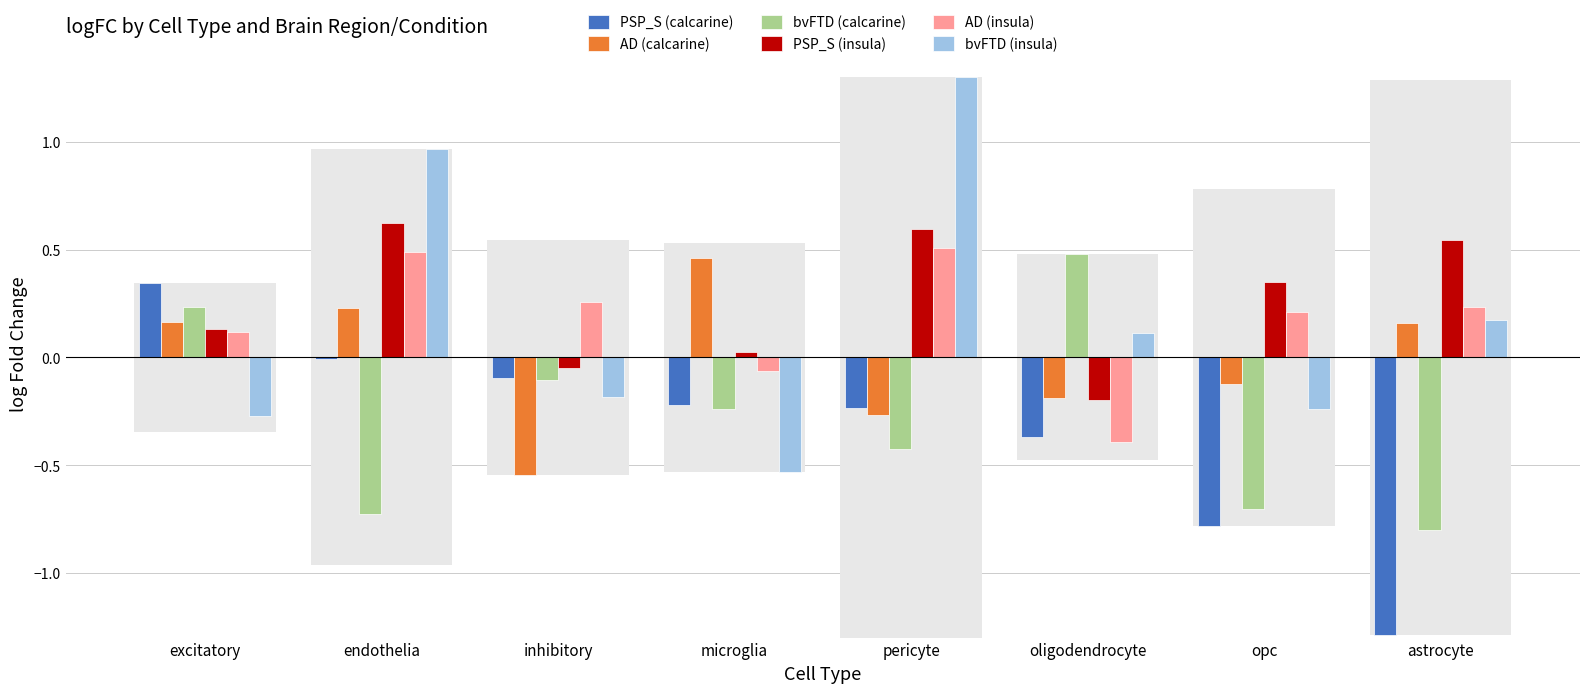

Which series has the widest spread of values?

bvFTD (insula)